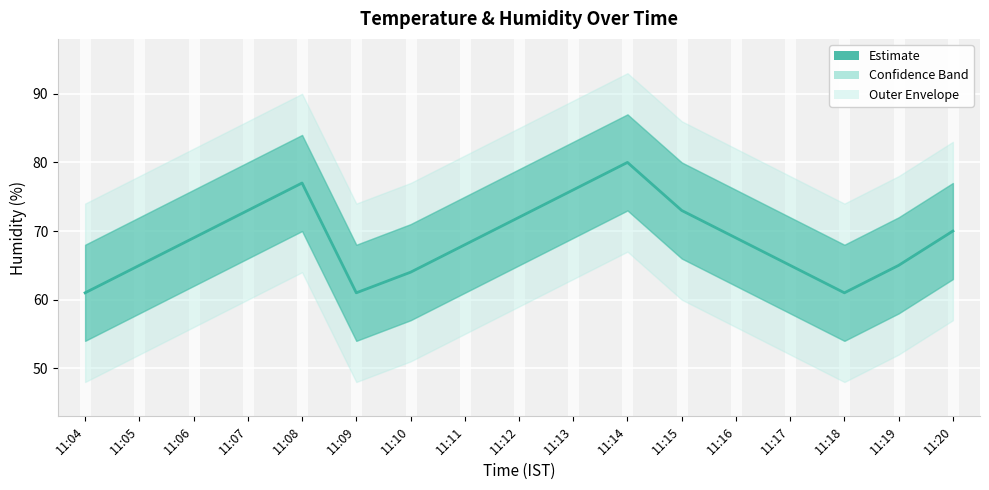

How many data points are less than 69?

8